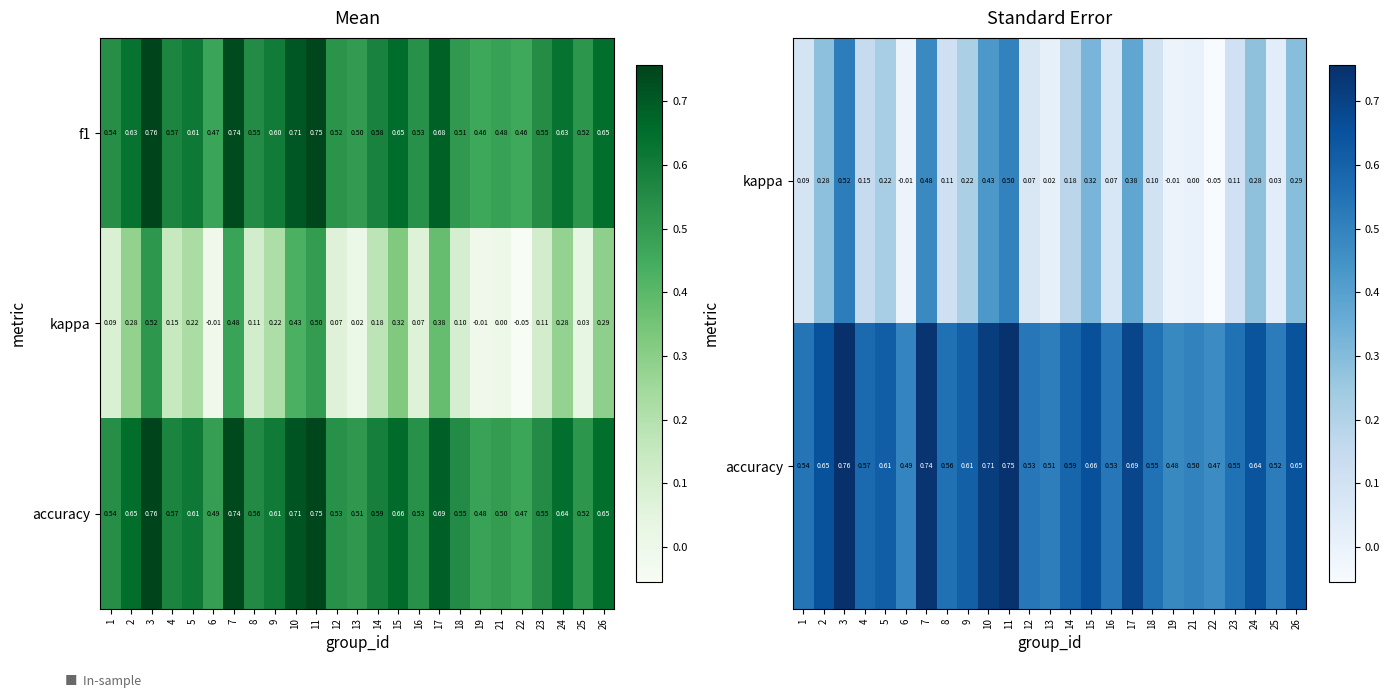

Count the number of data series in this chart.

3